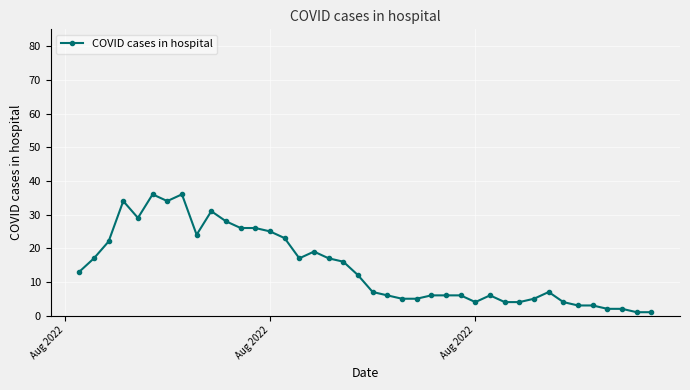

What is the greatest value displayed?

36